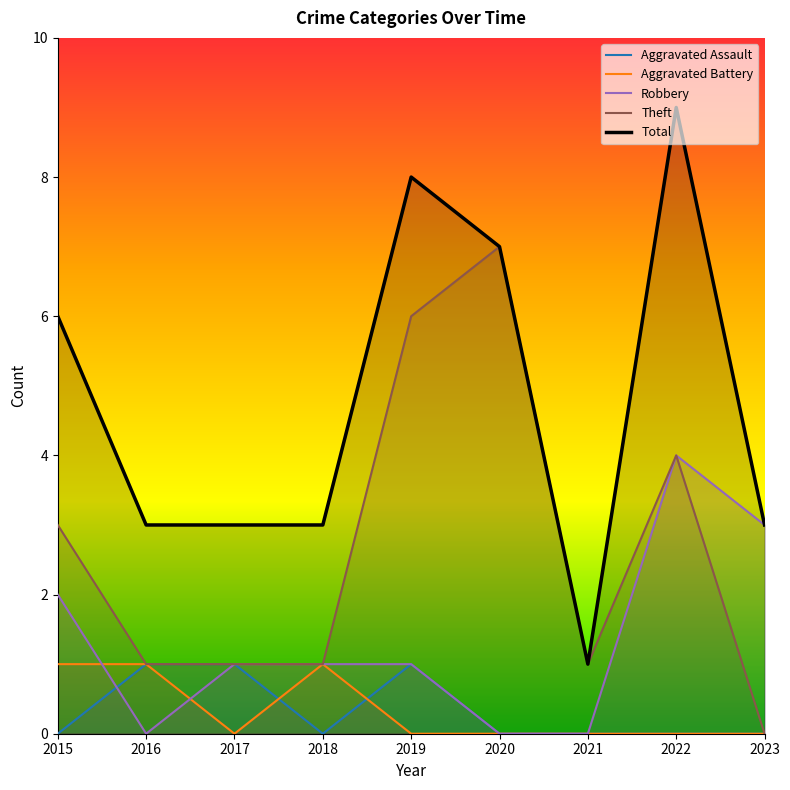

Where is Robbery nearest to the value 2?

2015